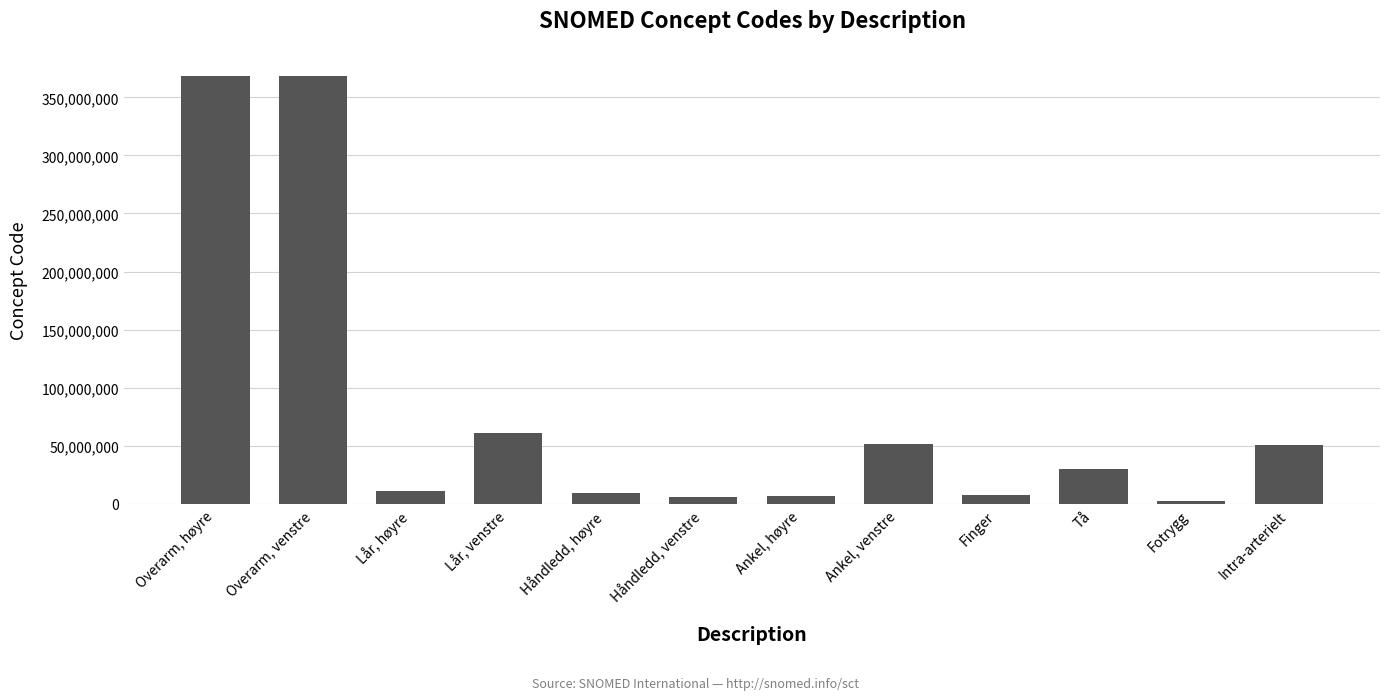

What is the approximate value at Intra-arterielt, to the nearest 10?

51114000